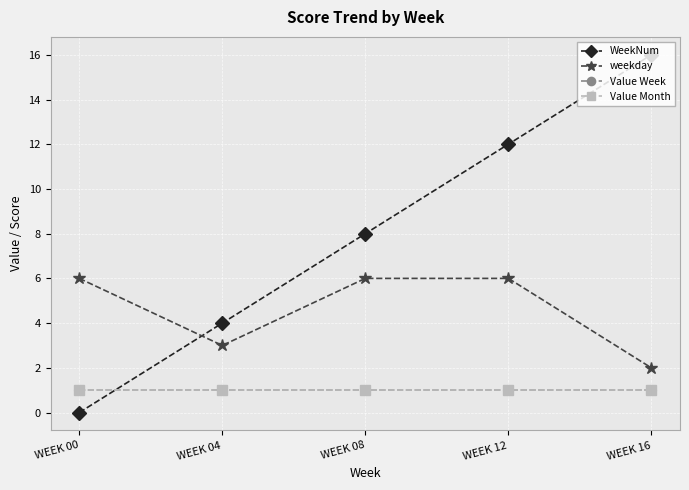

What is the approximate value of WeekNum at WEEK 12?

12